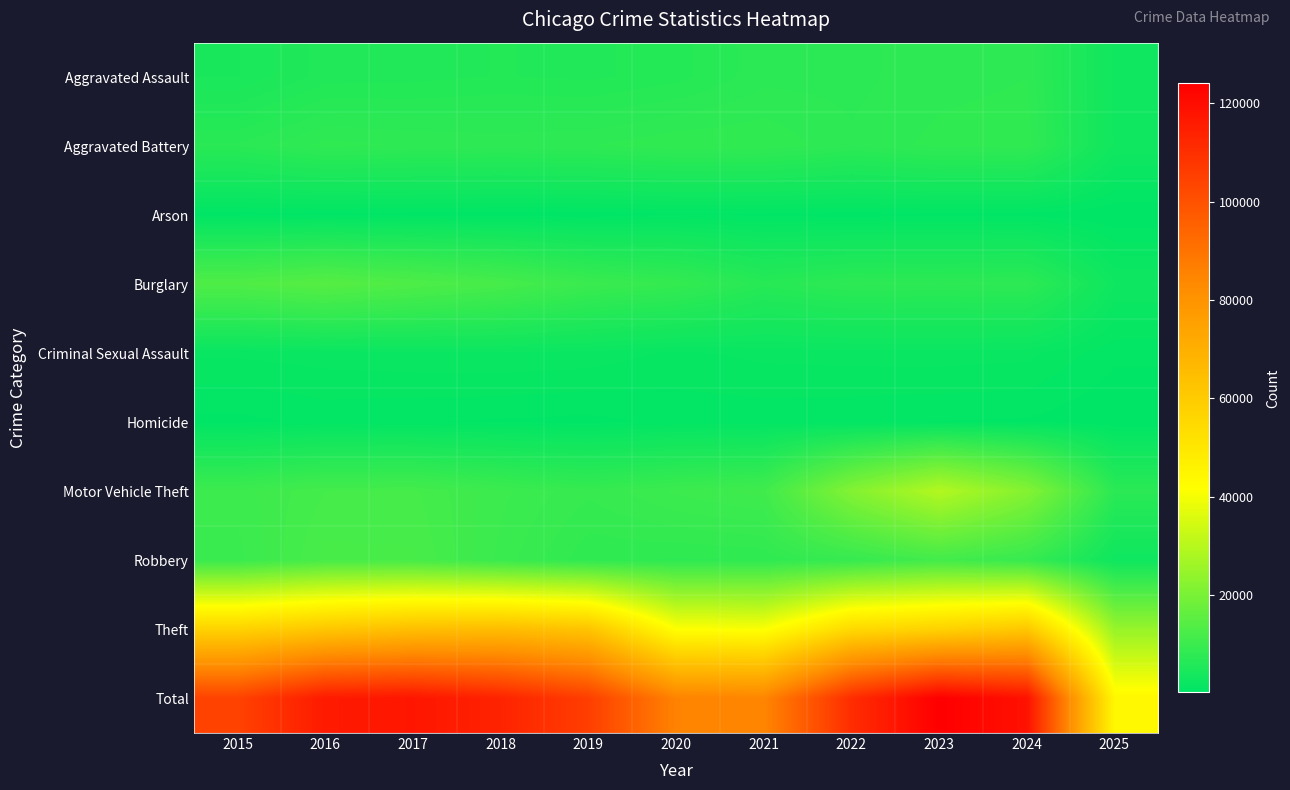

How many categories are shown in the chart?

11